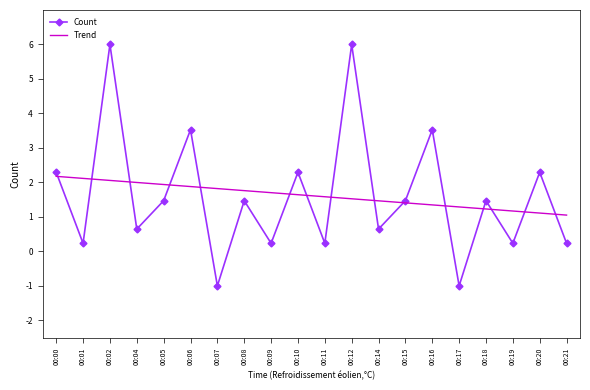

What is the smallest value displayed?

-1.0